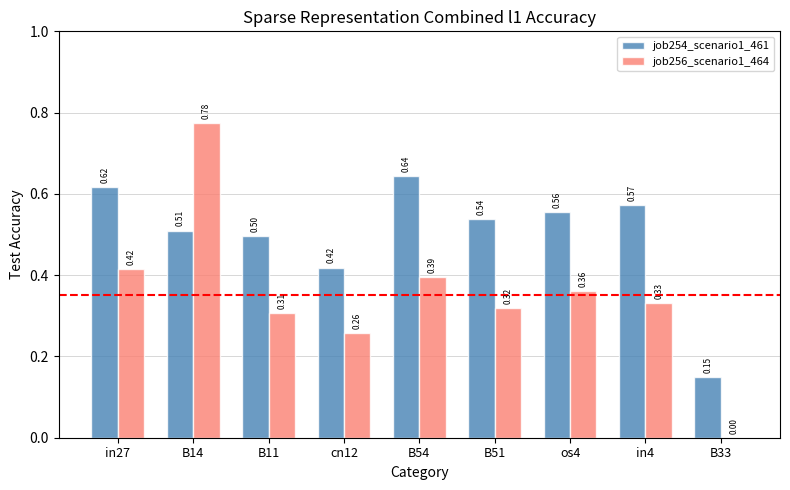

Is the value of job254_scenario1_461 at in4 greater than the value of job256_scenario1_464 at in27?

Yes